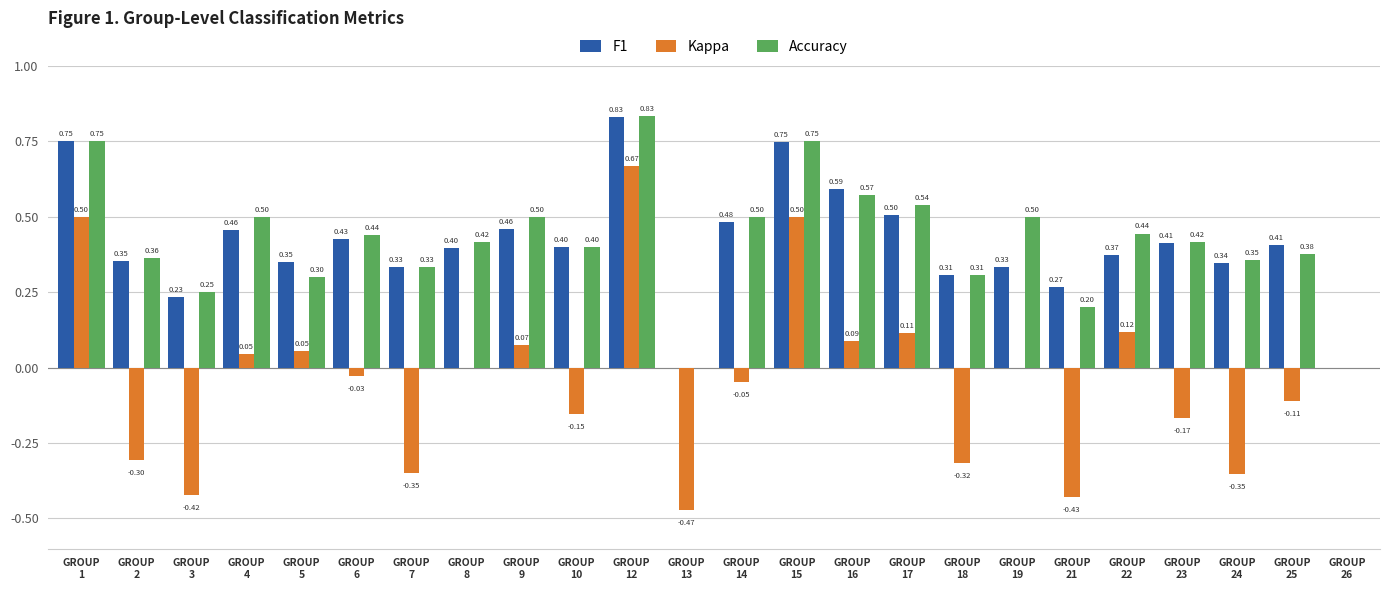

Which series has the largest total across all categories?

Accuracy